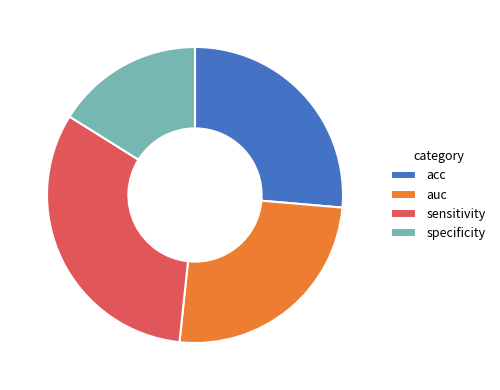

Between acc and specificity, which is larger?

acc